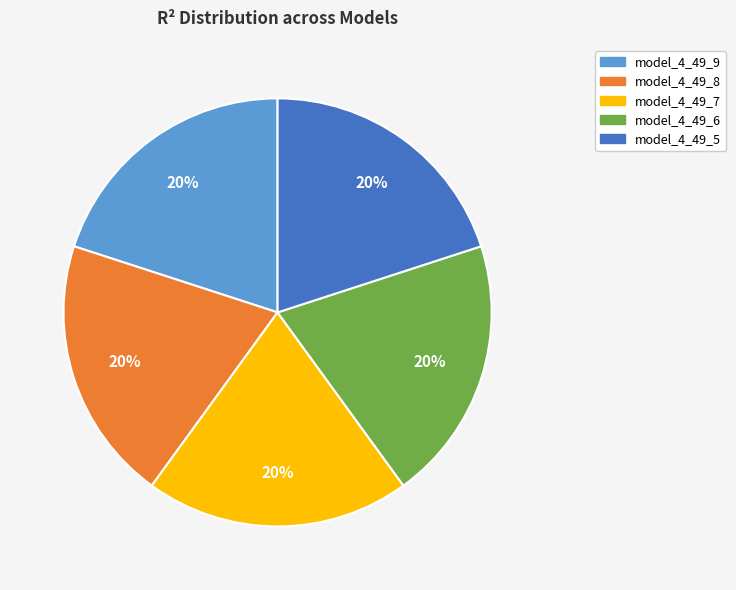

Is model_4_49_8 the majority of the pie?

No